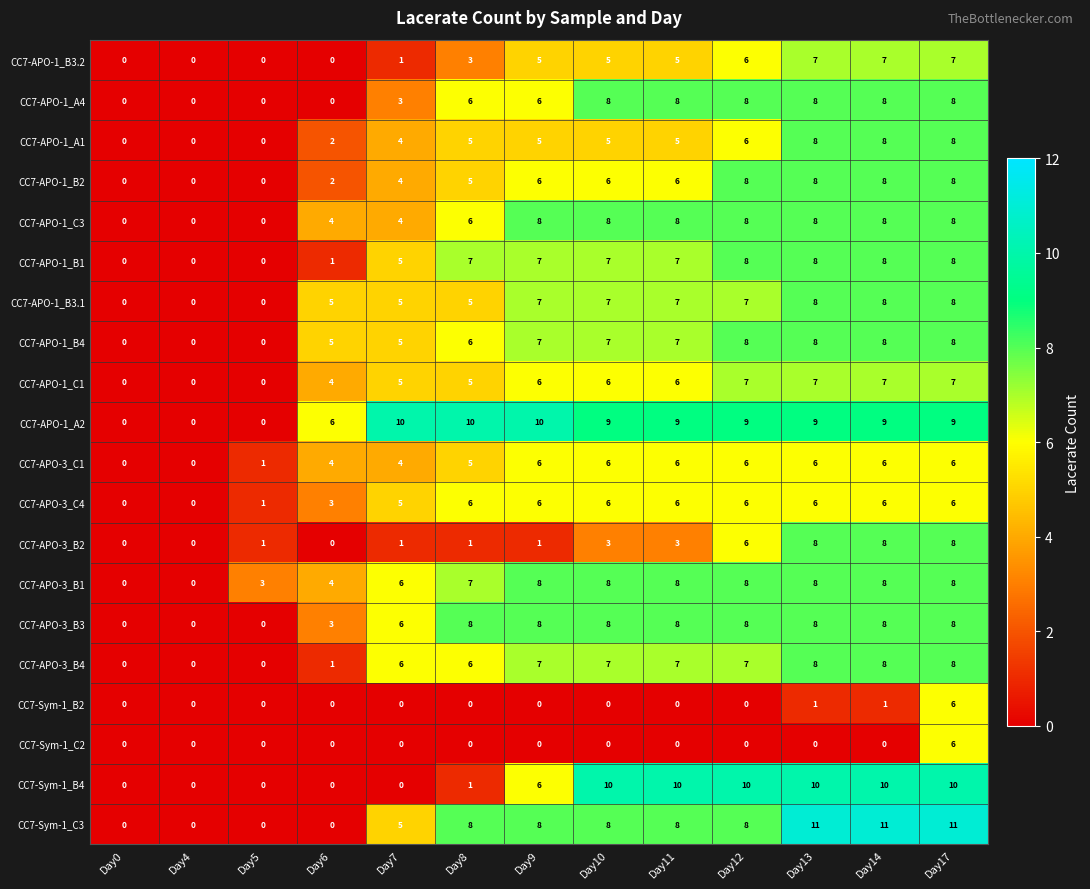

Which series has the largest total across all categories?

CC7-APO-1_A2